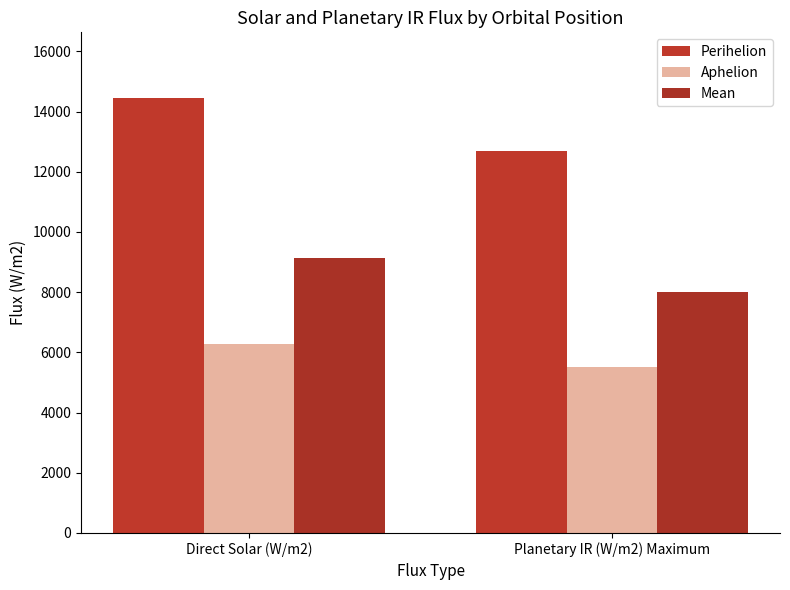

At how many categories does at least one series exceed 10690?

2